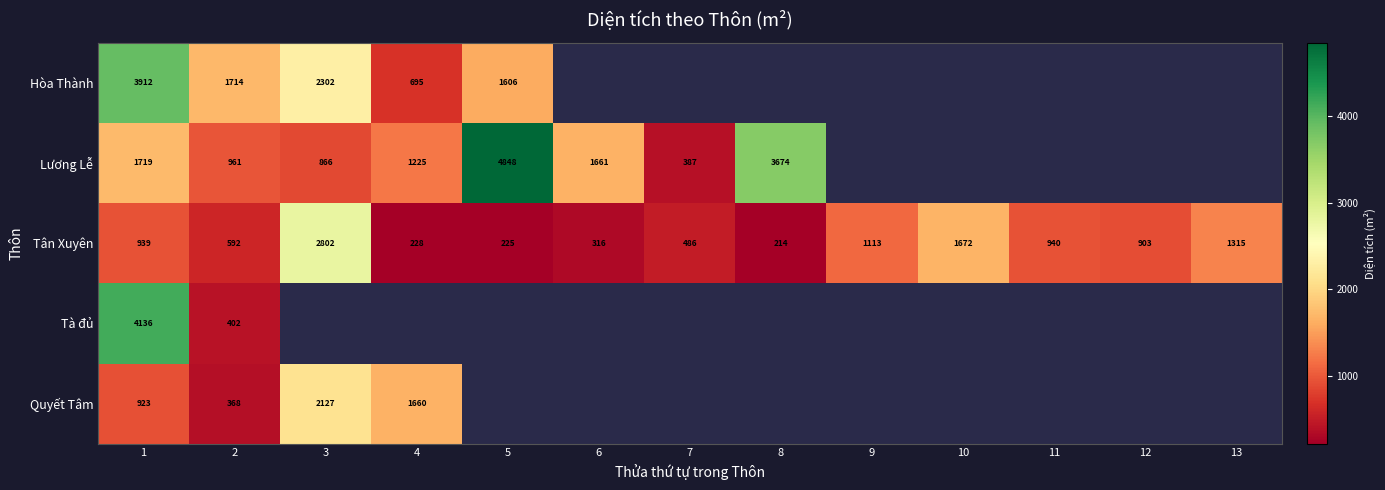

What is the total value across all series at 2?

4037